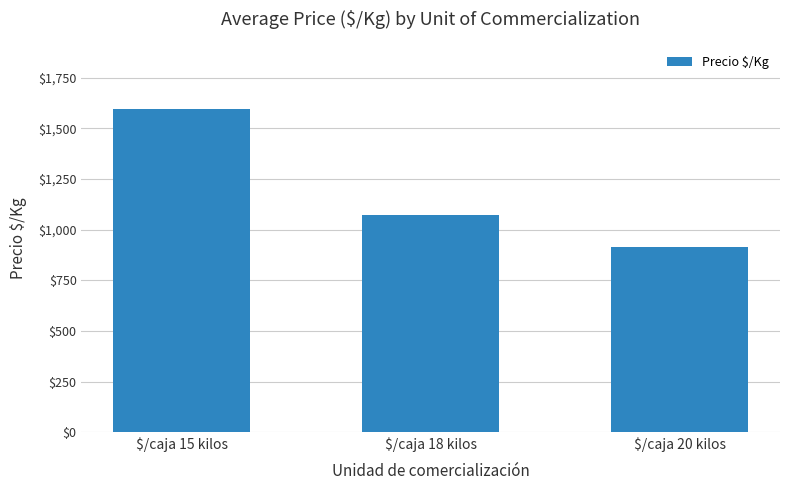

What is the difference between the values at $/caja 15 kilos and $/caja 18 kilos?

524.4